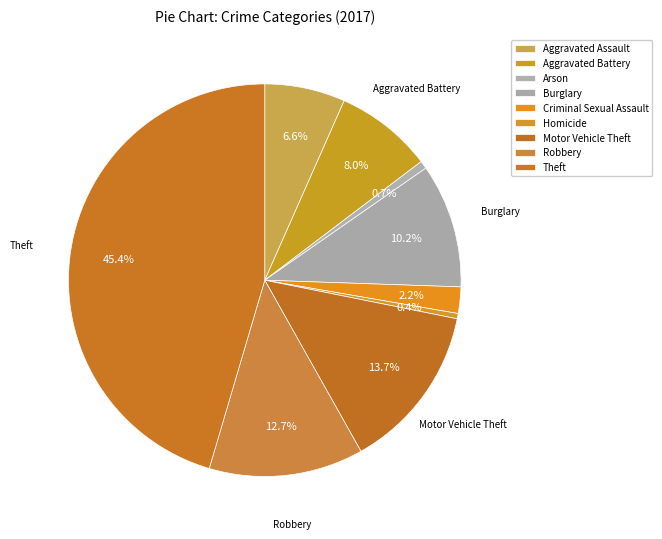

What is the change in value from Aggravated Battery to Criminal Sexual Assault?

-54